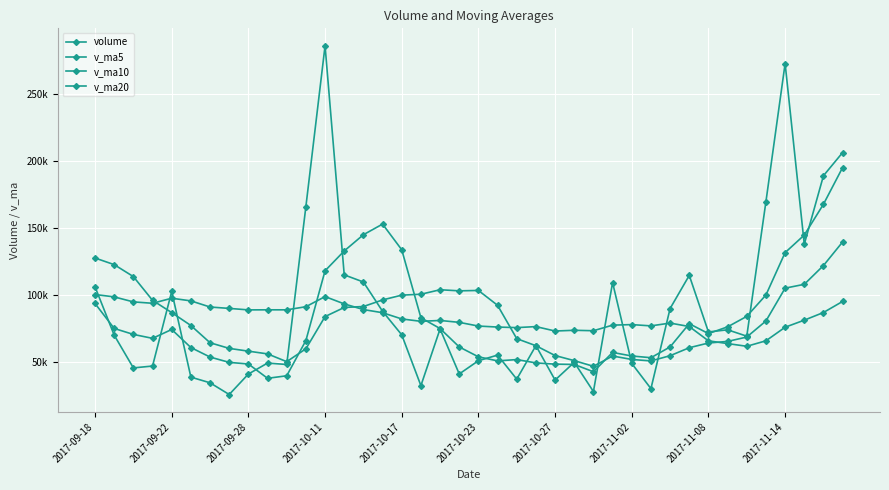

Is this an area chart (filled region under the line)?

No